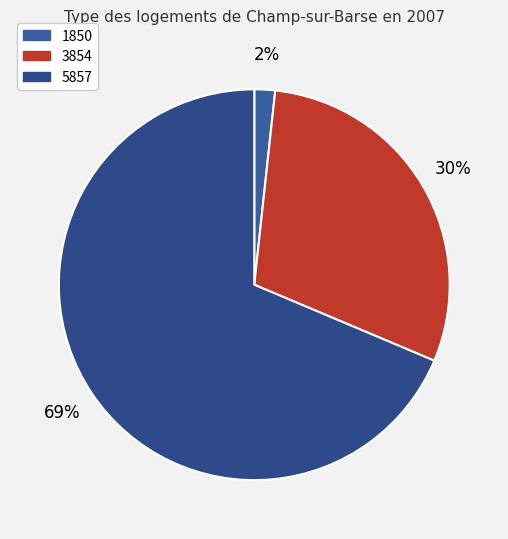

To the nearest percent, what percentage of the pie is 1850?

2%